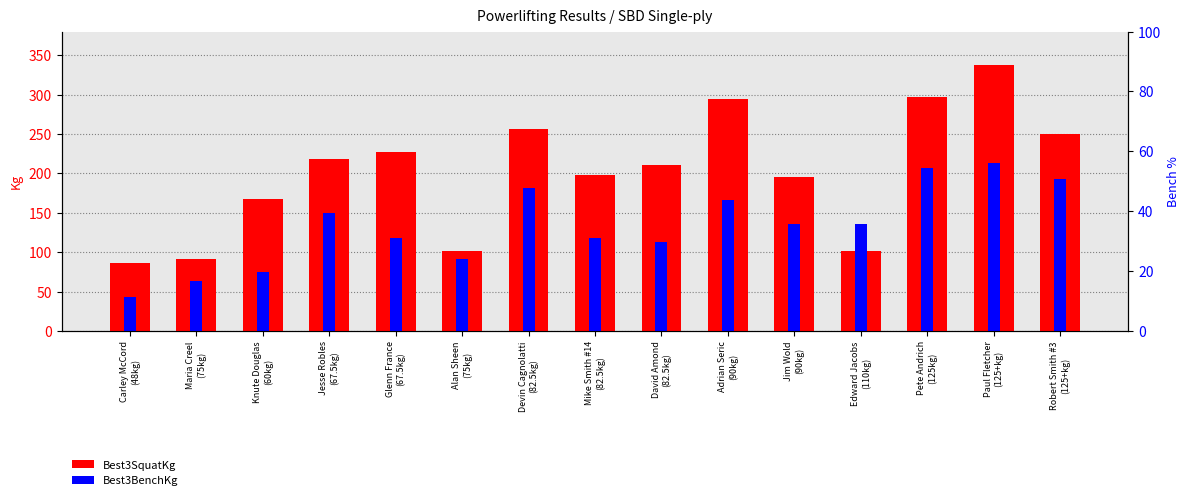

At which category does the chart reach its minimum across all series?

Carley McCord
(48kg)